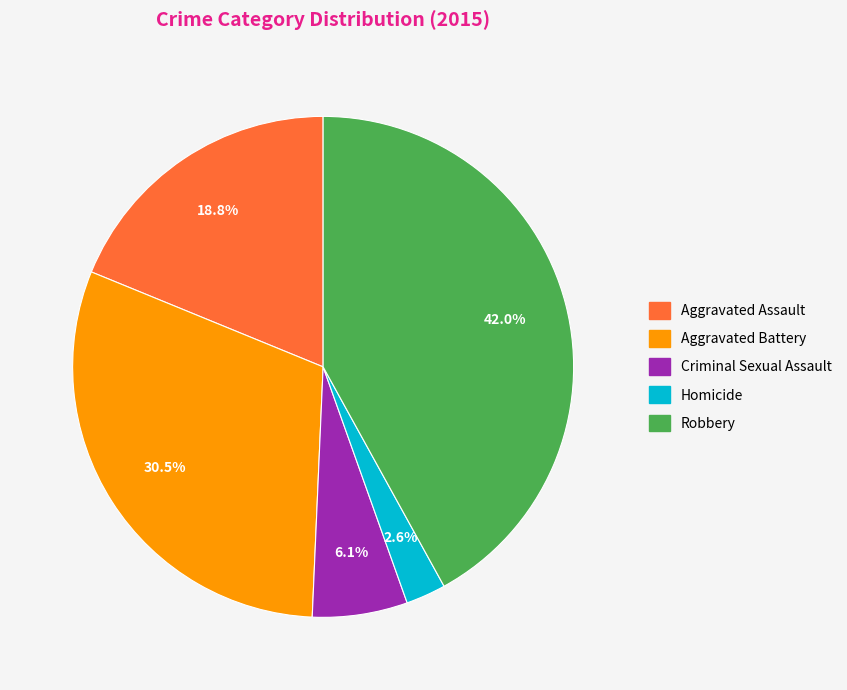

Do Aggravated Assault and Homicide together represent more than half of the pie?

No